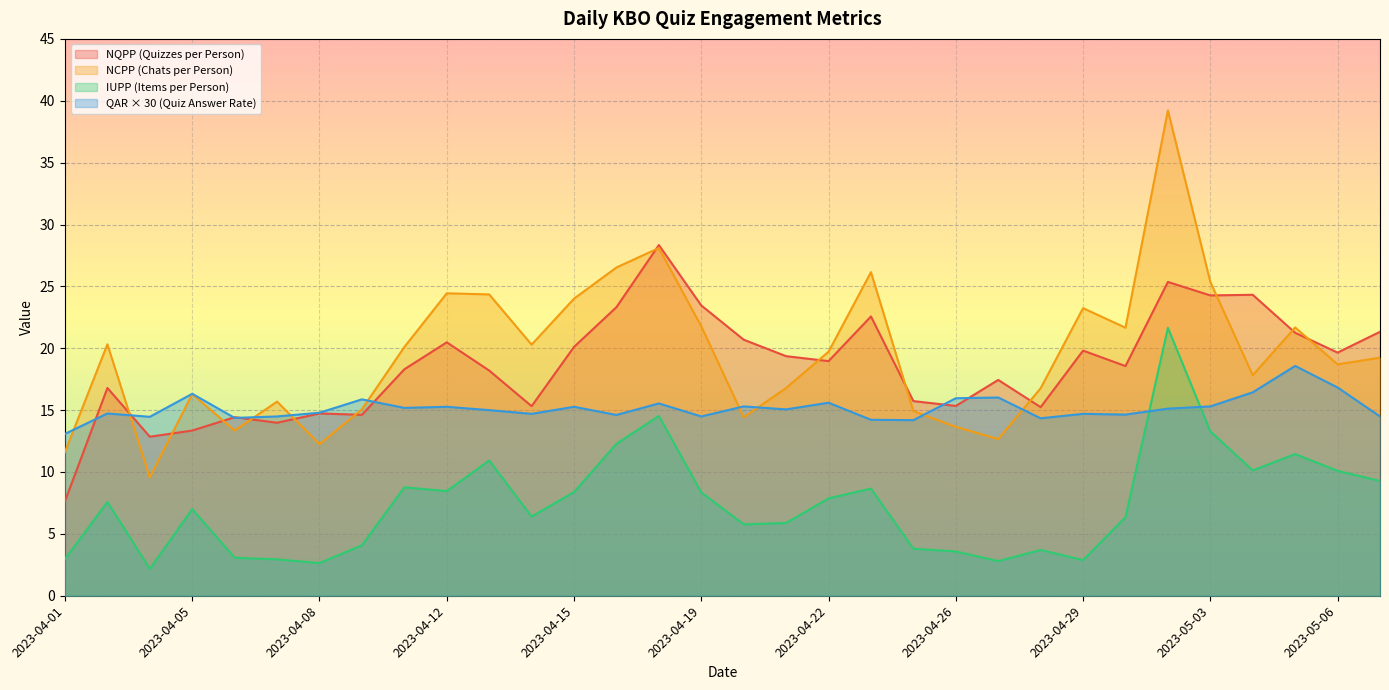

The NQPP (Quizzes per Person) series shows 40.0 at 2023-04-19. True or false?

False